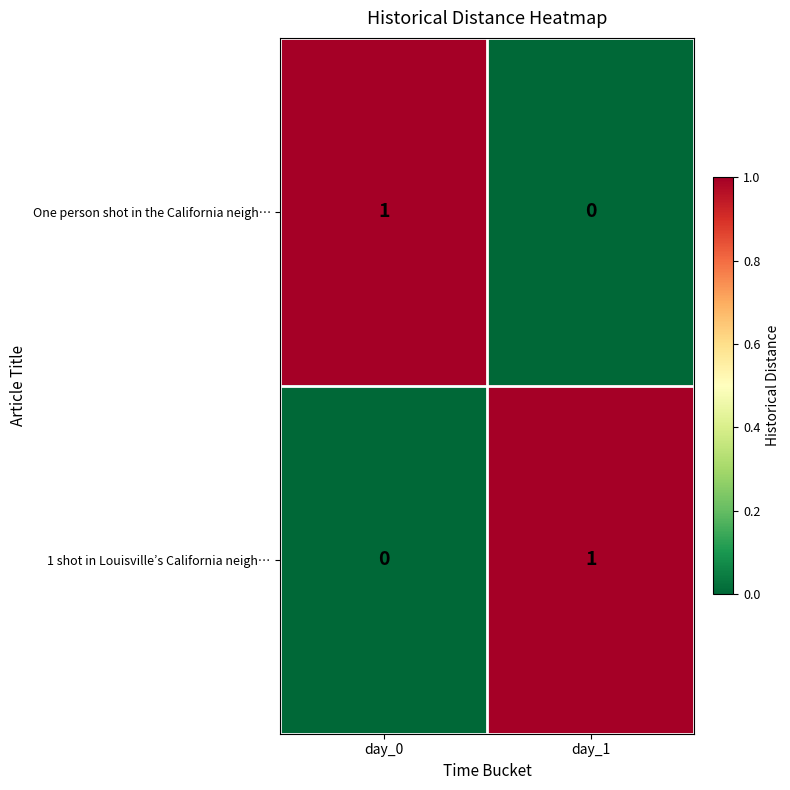

Rank the series at day_1 from lowest to highest value.

One person shot in the California neigh…, 1 shot in Louisville’s California neigh…